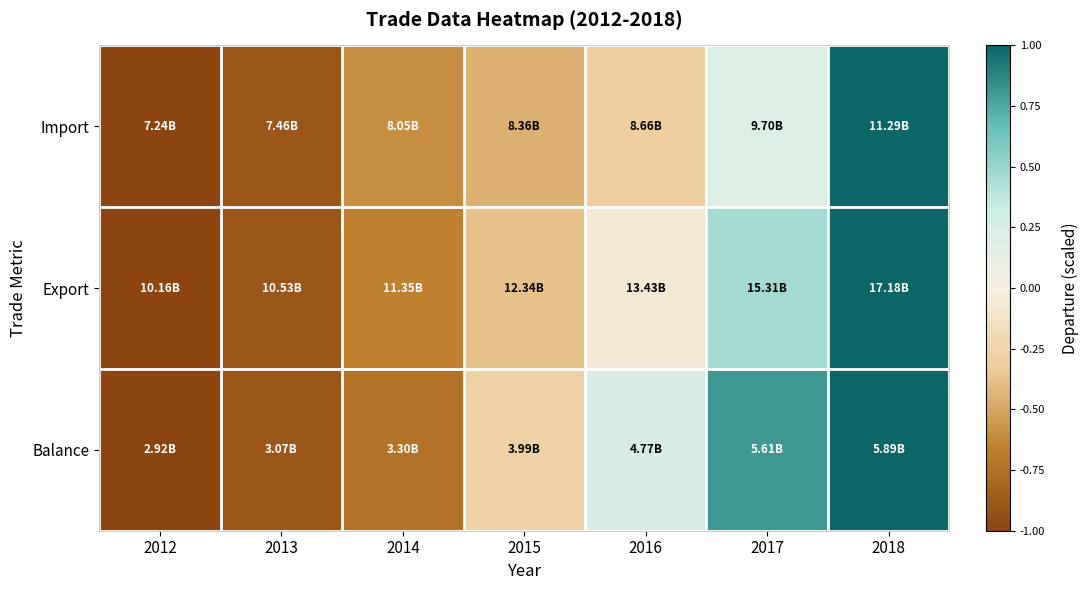

At which category does the chart reach its peak across all series?

2018